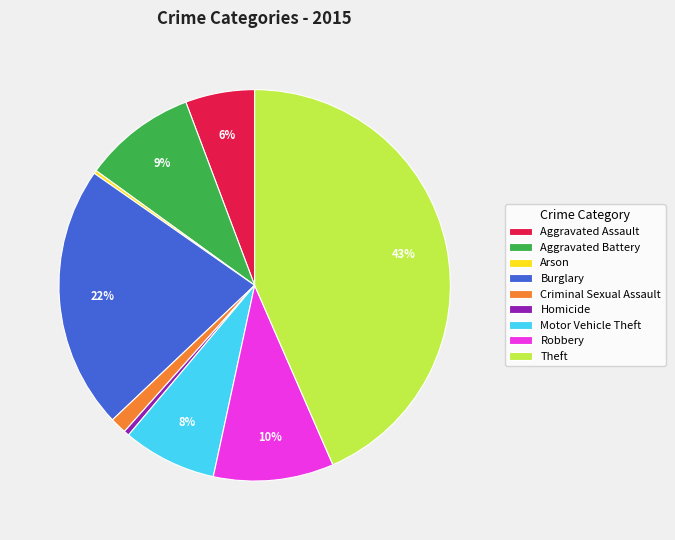

Does Criminal Sexual Assault account for over 50% of the chart?

No